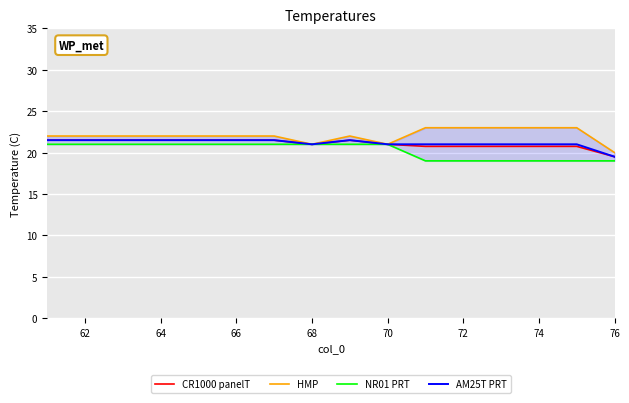

True or false: NR01 PRT and AM25T PRT cross at least once.

False